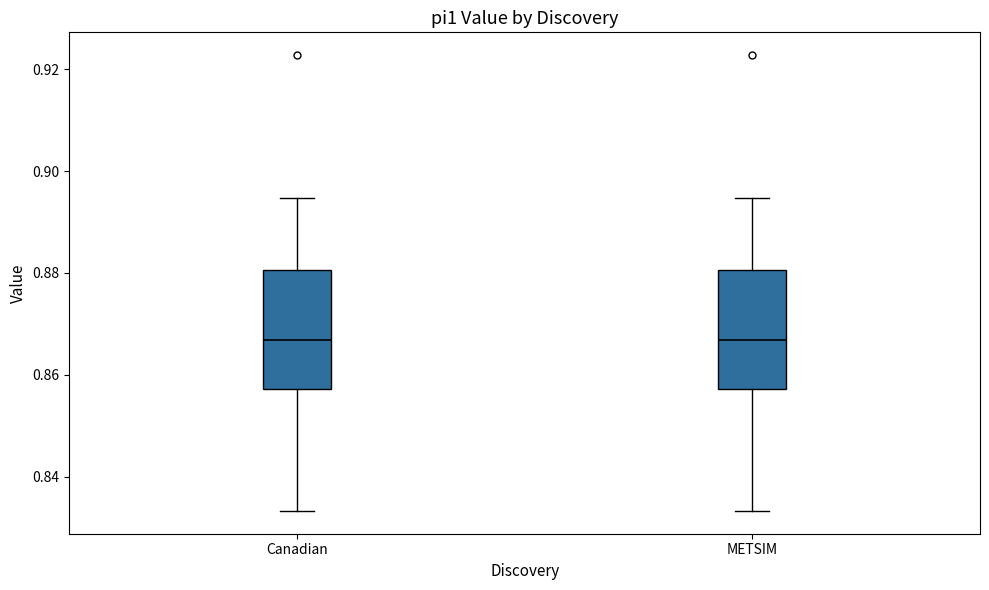

Reading left to right, transcribe this box plot: for each box, give where its median line is, the range the box spans, and where its two whiskers end, as read against the y-axis. The values are not printed on the chart, so give them approximately, as read against the axis.

Canadian: median 0.866, box 0.858 to 0.880, whiskers 0.834 to 0.894
METSIM: median 0.866, box 0.858 to 0.880, whiskers 0.834 to 0.894